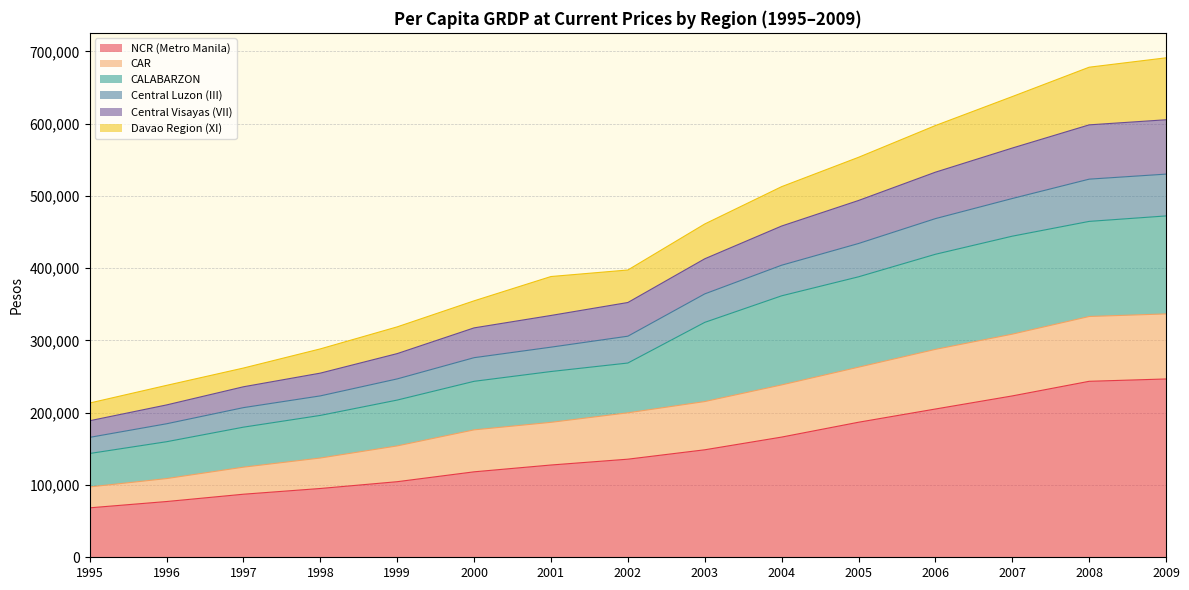

Is the value of CAR at 1996 greater than the value of Central Luzon (III) at 1997?

No